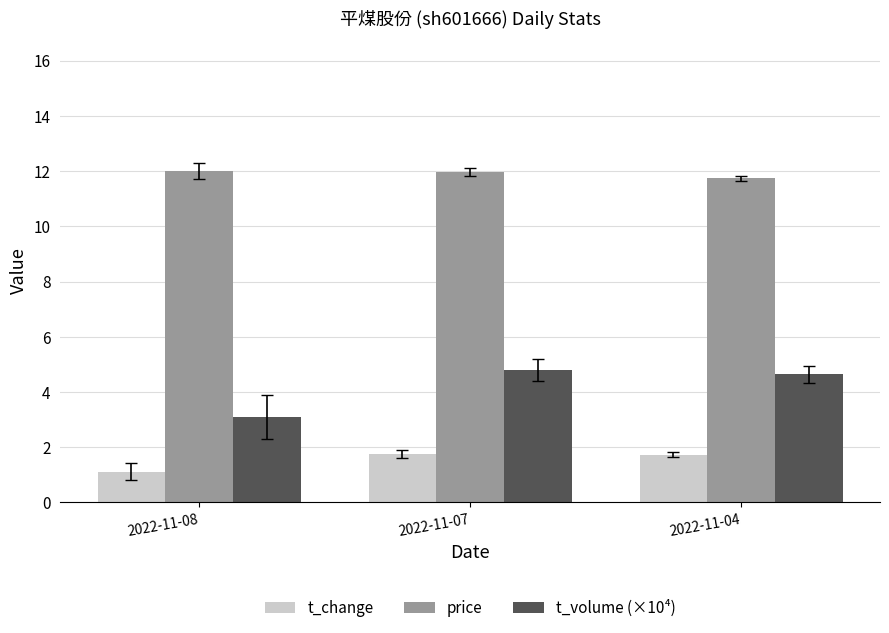

Count the number of categories in the chart.

3